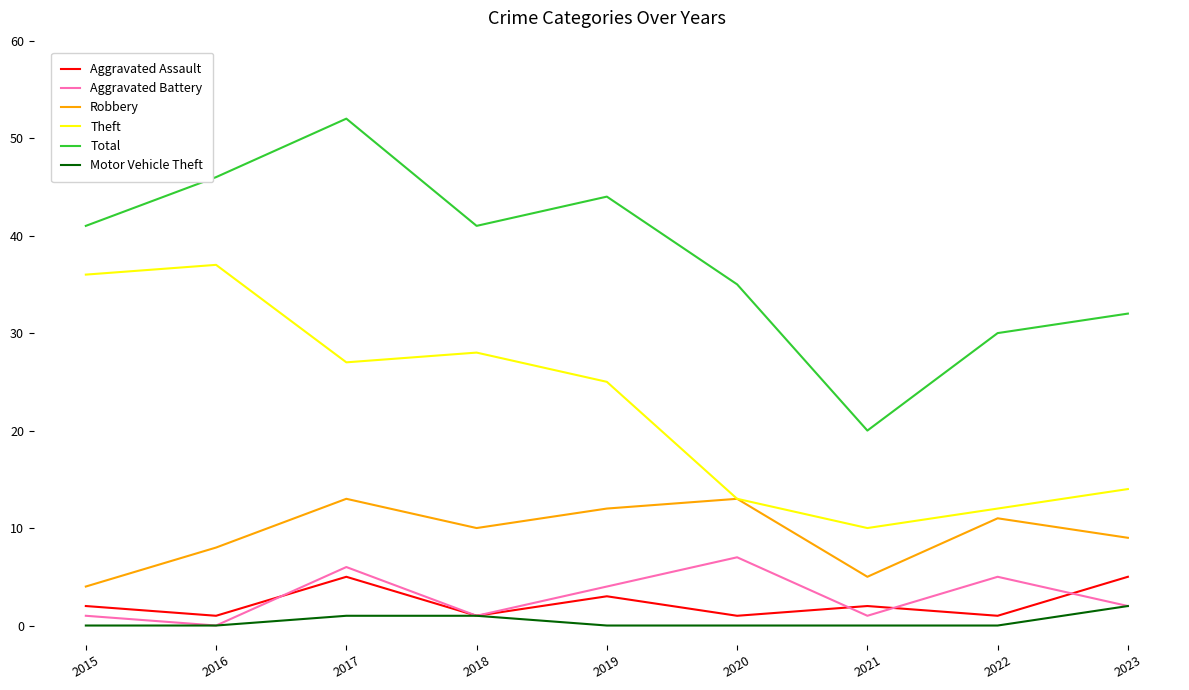

True or false: Total and Aggravated Battery cross at least once.

False